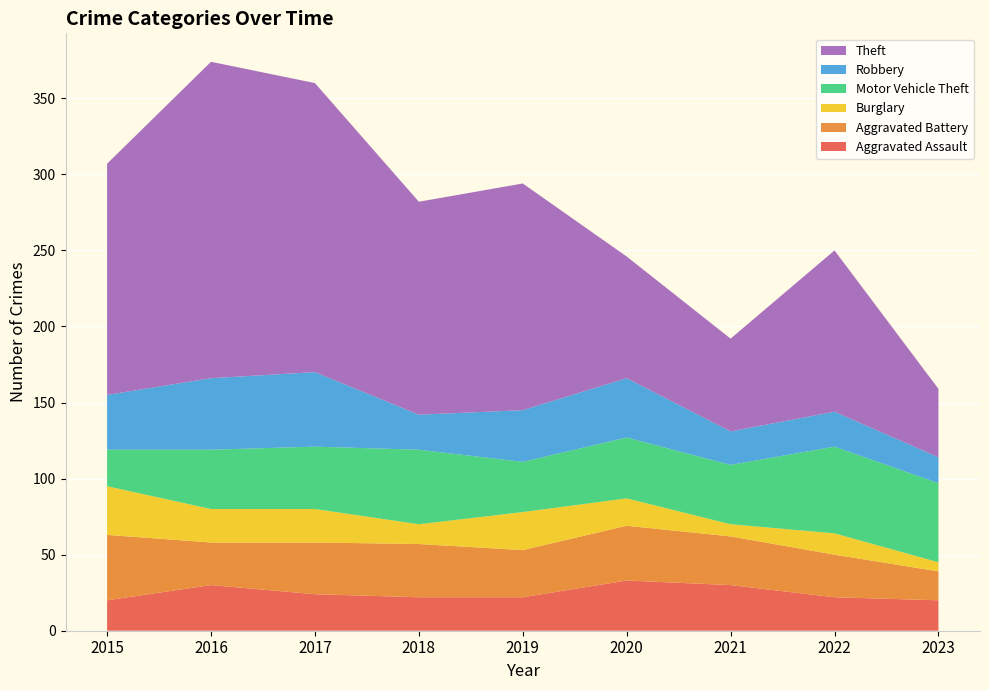

Reading left to right, transcribe all the data shown in this chart.

Aggravated Assault: 2015=20	2016=30	2017=24	2018=22	2019=22	2020=33	2021=30	2022=22	2023=20
Aggravated Battery: 2015=43	2016=28	2017=34	2018=35	2019=31	2020=36	2021=32	2022=28	2023=19
Burglary: 2015=32	2016=22	2017=22	2018=13	2019=25	2020=18	2021=8	2022=14	2023=6
Motor Vehicle Theft: 2015=24	2016=39	2017=41	2018=49	2019=33	2020=40	2021=39	2022=57	2023=52
Robbery: 2015=36	2016=47	2017=49	2018=23	2019=34	2020=39	2021=22	2022=23	2023=17
Theft: 2015=152	2016=208	2017=190	2018=140	2019=149	2020=80	2021=61	2022=106	2023=45